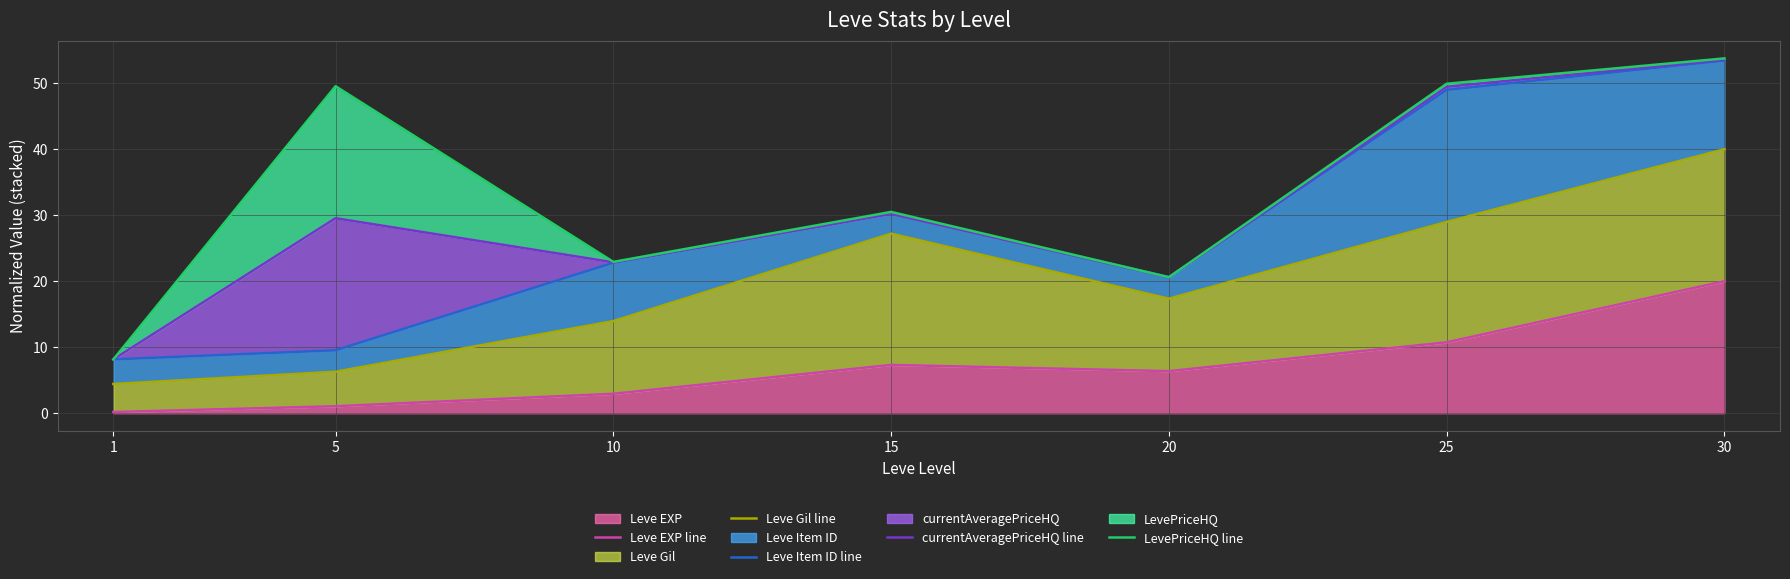

True or false: Leve EXP has a value of 20.0 at 30.

True